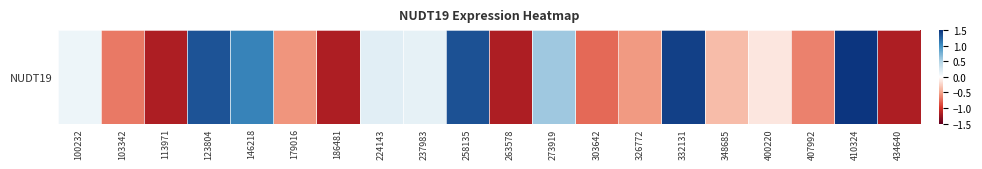

How many data points does each series have?

20